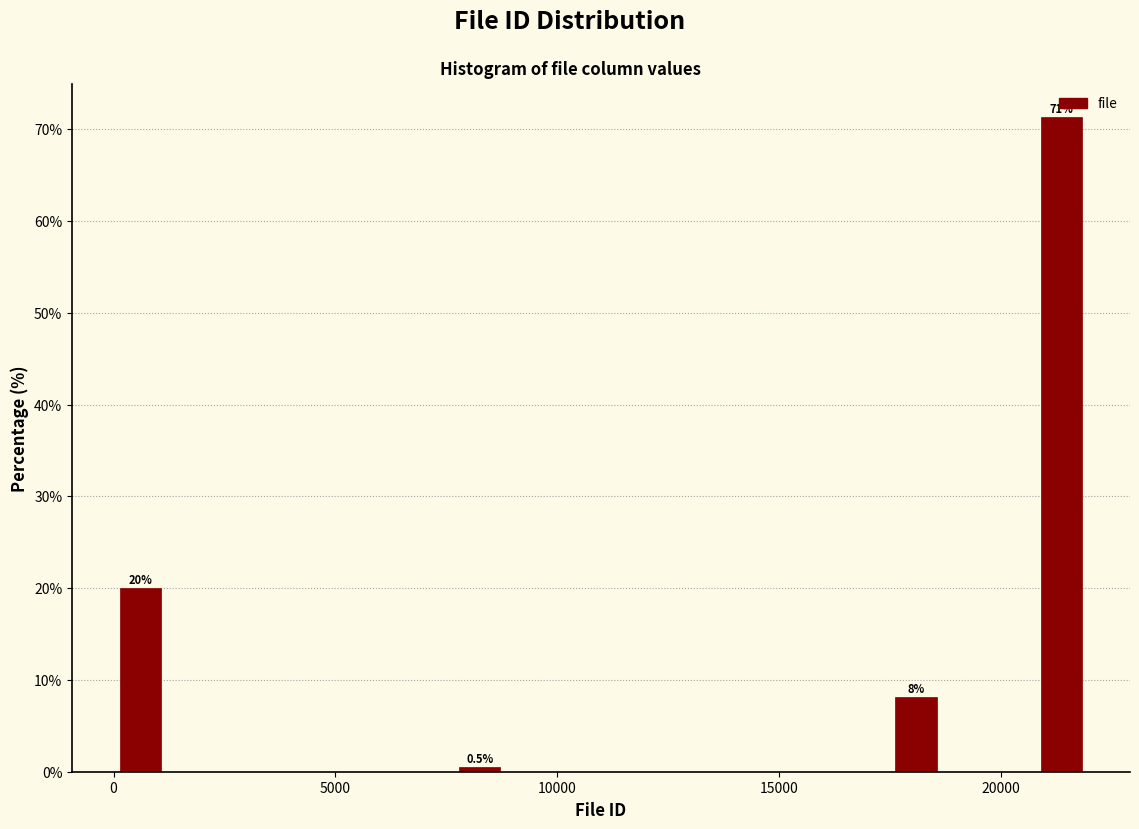

Read against the x-axis, roughly where is the centre of the tallest bar?

21500